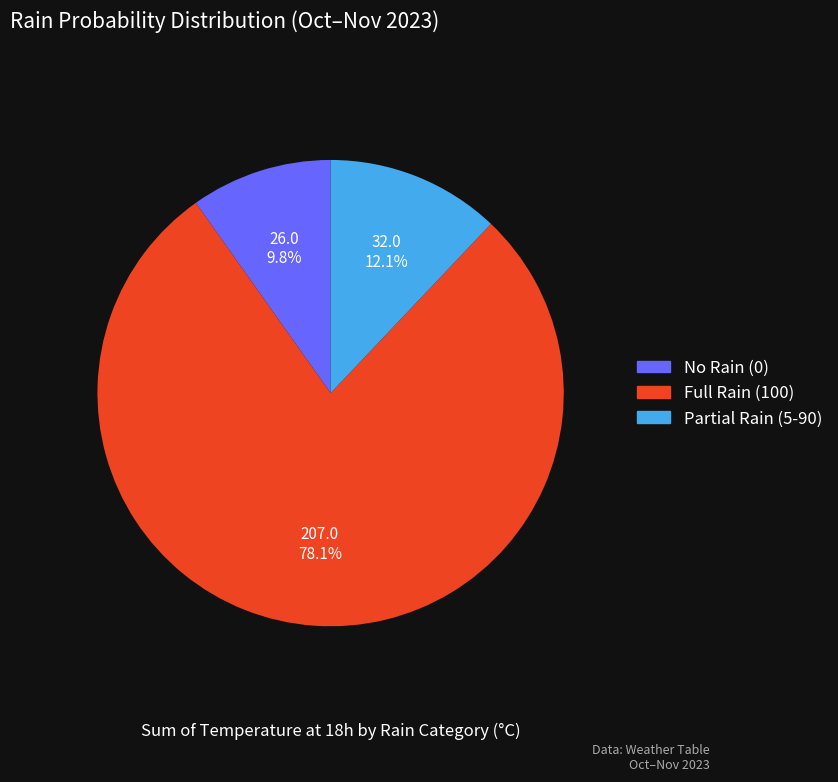

Count the number of slices in the pie.

3